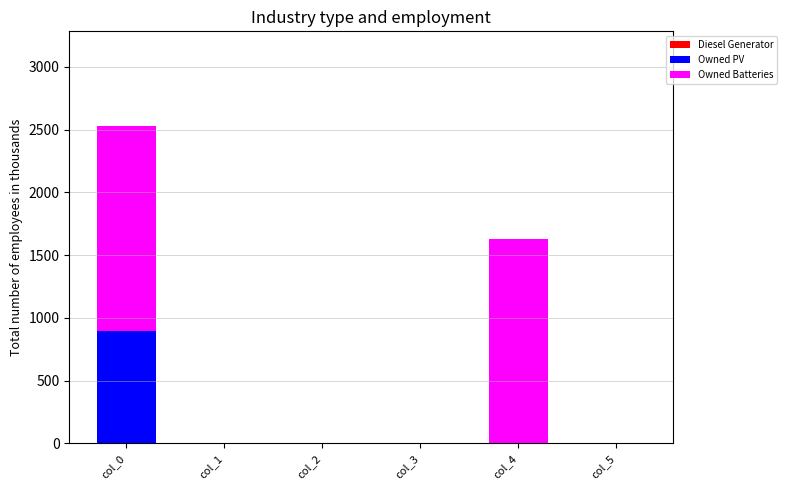

At which label does Owned PV reach its peak?

col_0